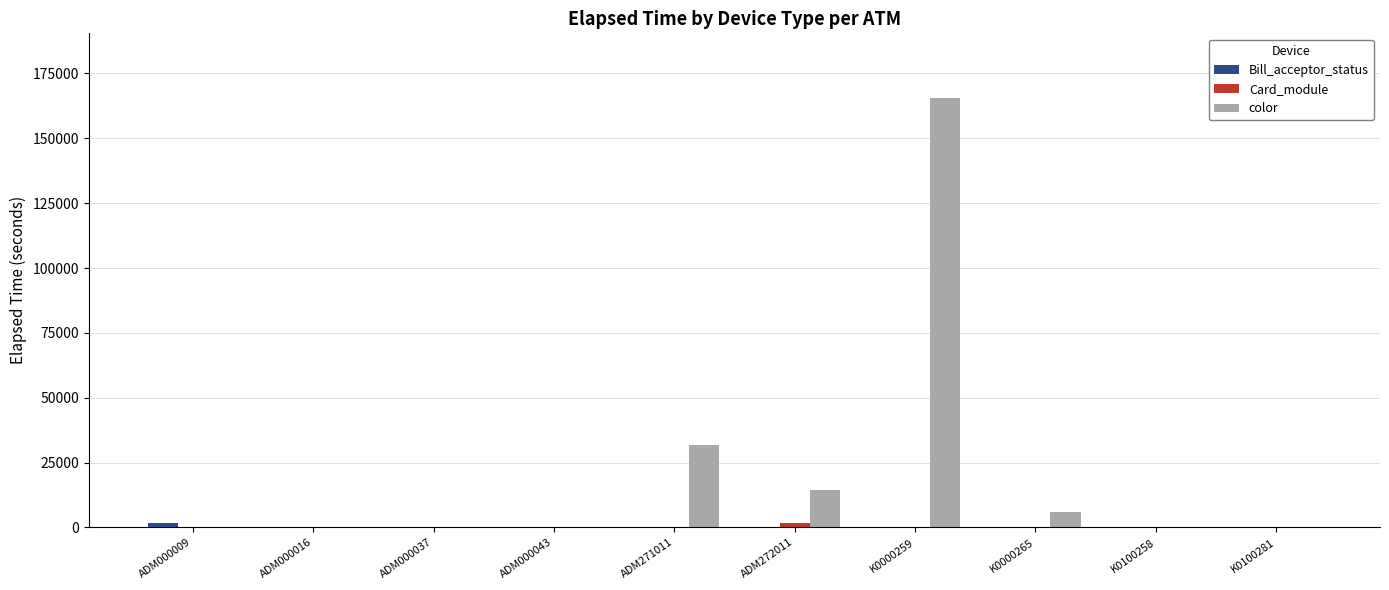

What is the maximum value shown in the chart?

165630